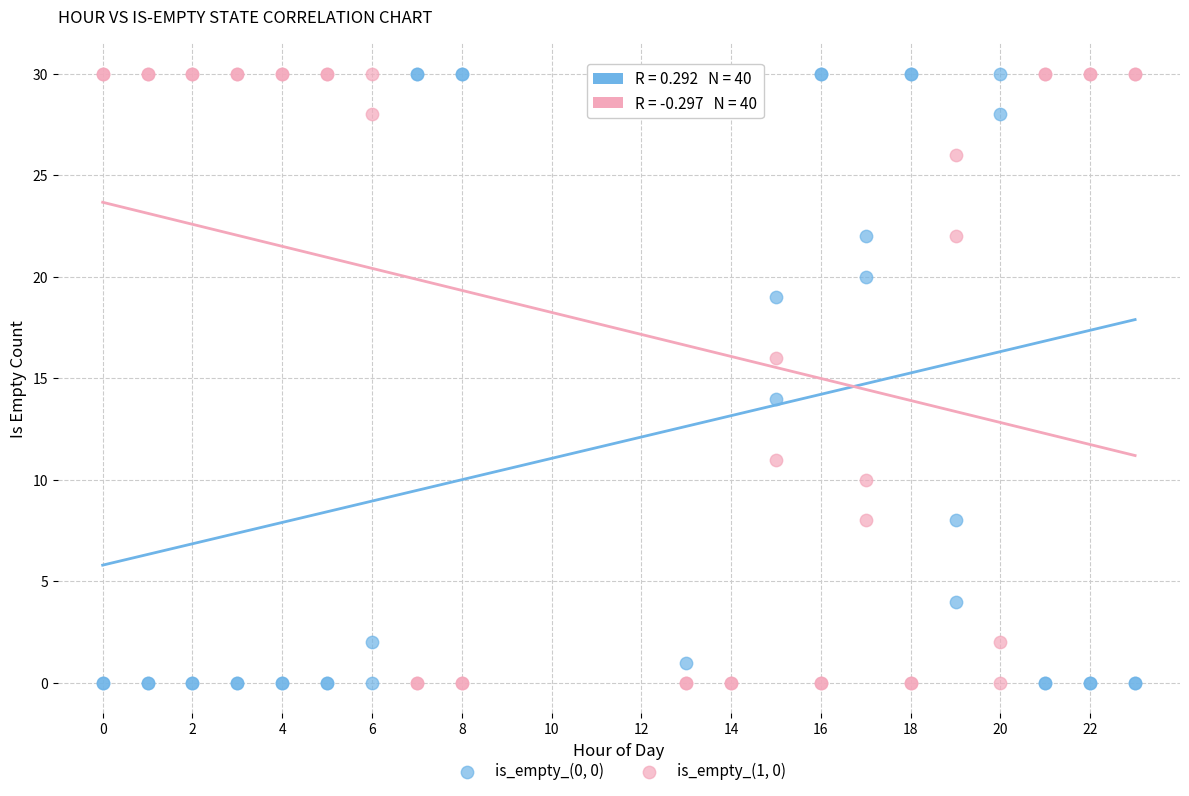

What are all the series names shown in the legend?

is_empty_(0, 0), is_empty_(1, 0)